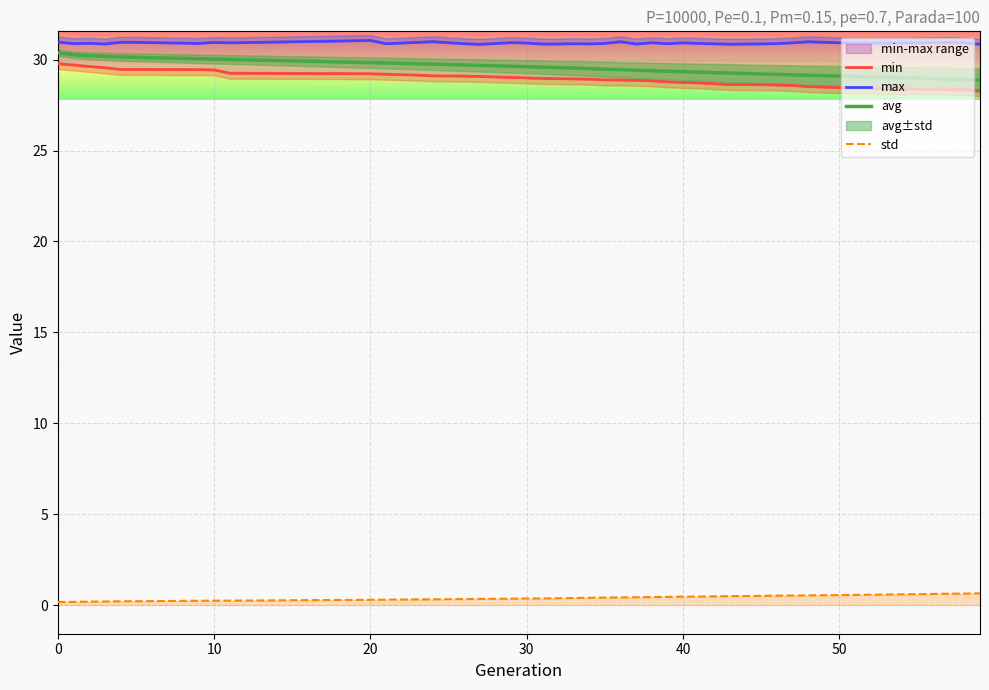

The value of avg at 20 is 29.8. True or false?

True